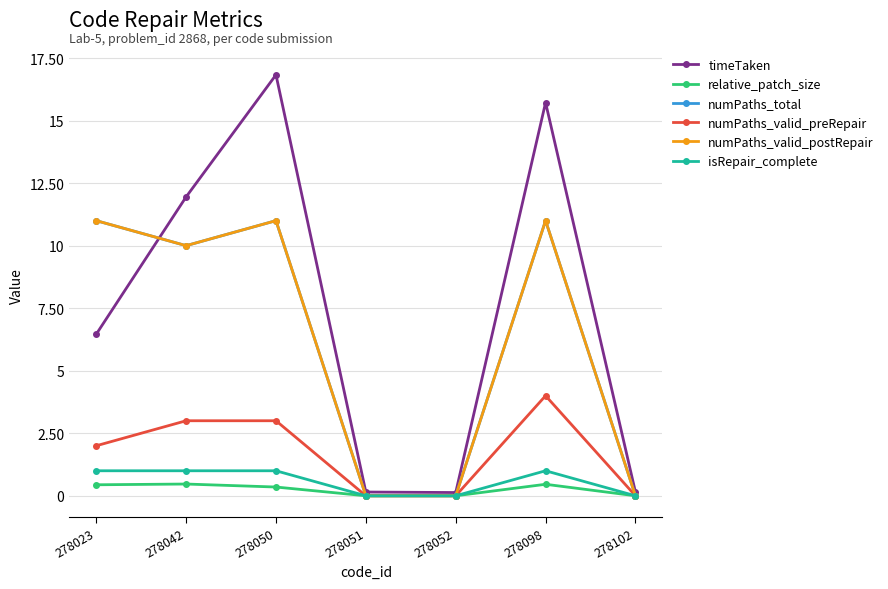

Rank the series at 278042 from lowest to highest value.

relative_patch_size, isRepair_complete, numPaths_valid_preRepair, numPaths_total, numPaths_valid_postRepair, timeTaken